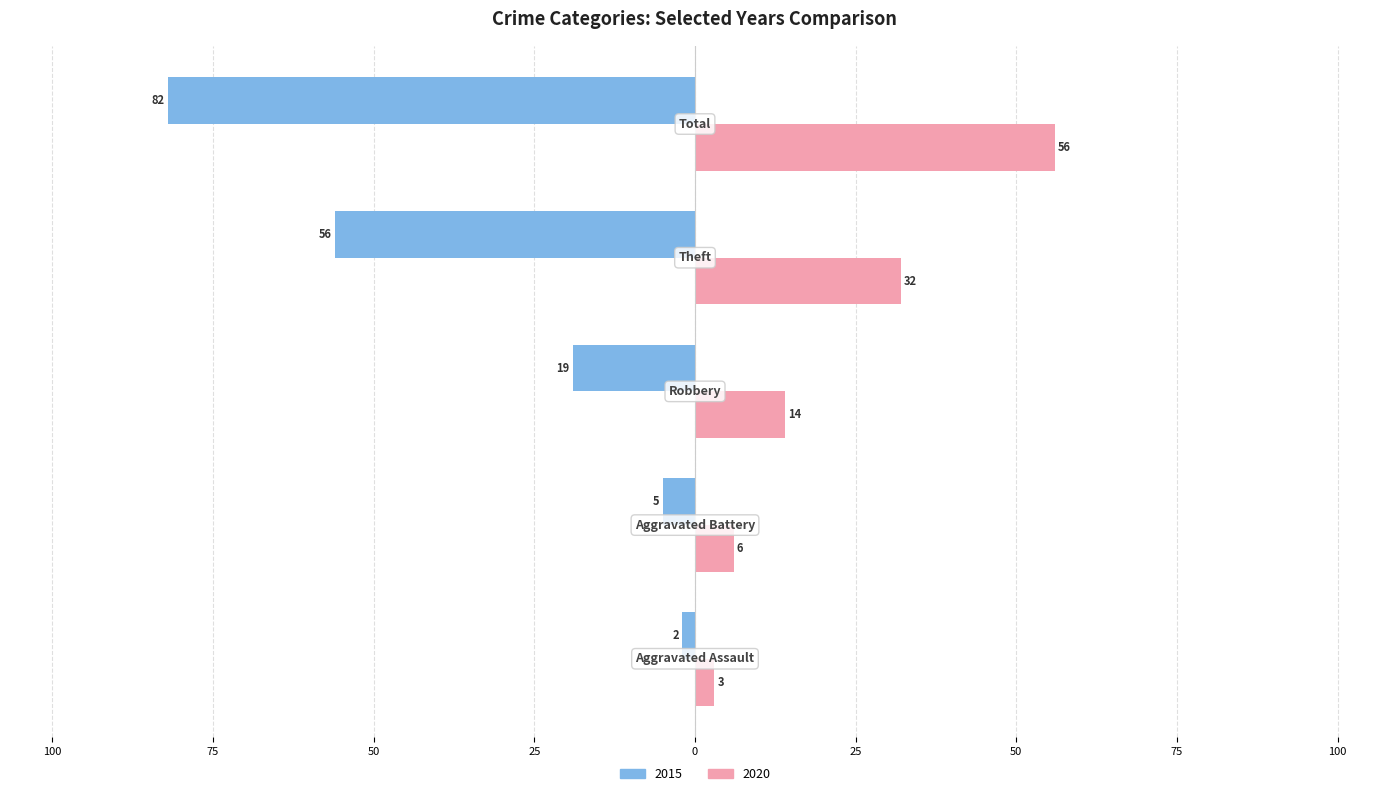

What are all the series names shown in the legend?

2015, 2020